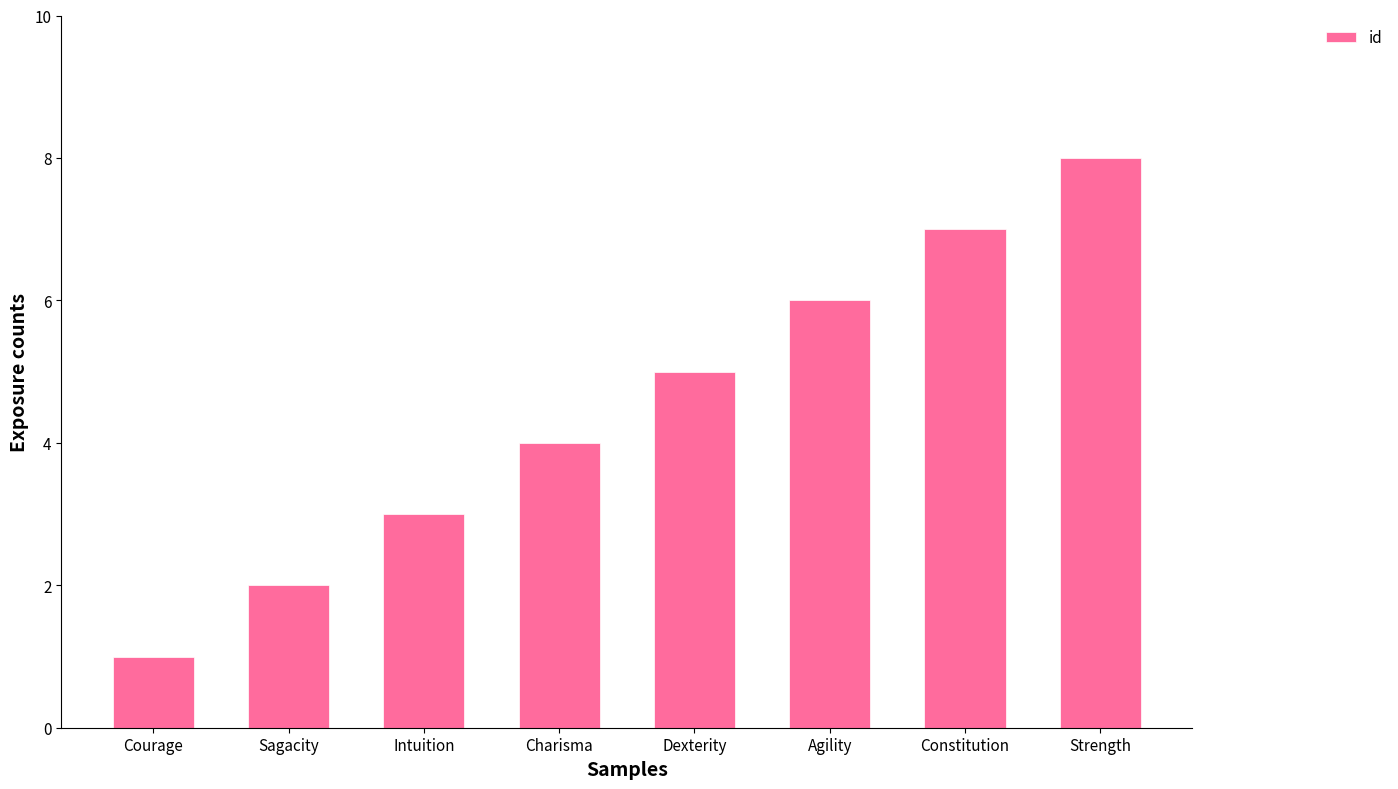

Reading right to left, what are all the values shown in this chart?

8	7	6	5	4	3	2	1